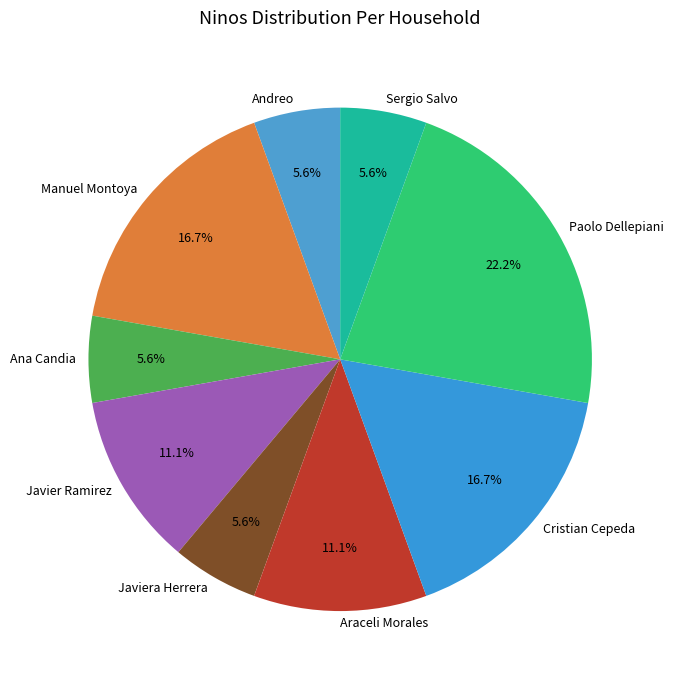

Is there a majority slice in this chart?

No